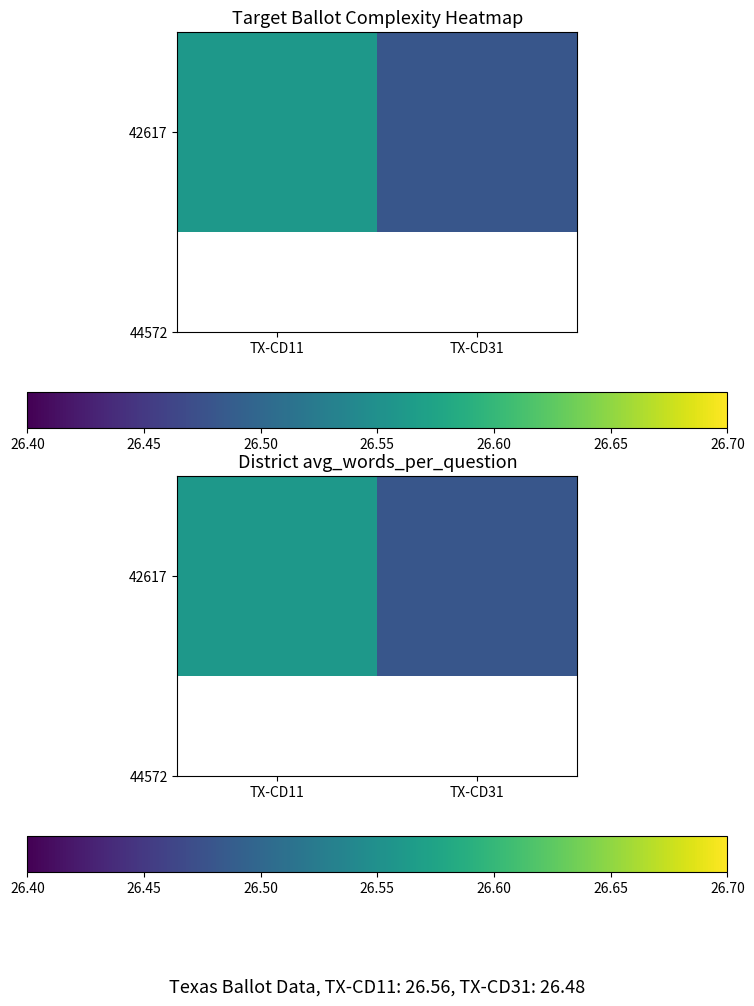

List the labels in order of value, smallest first.

TX-CD31, TX-CD11